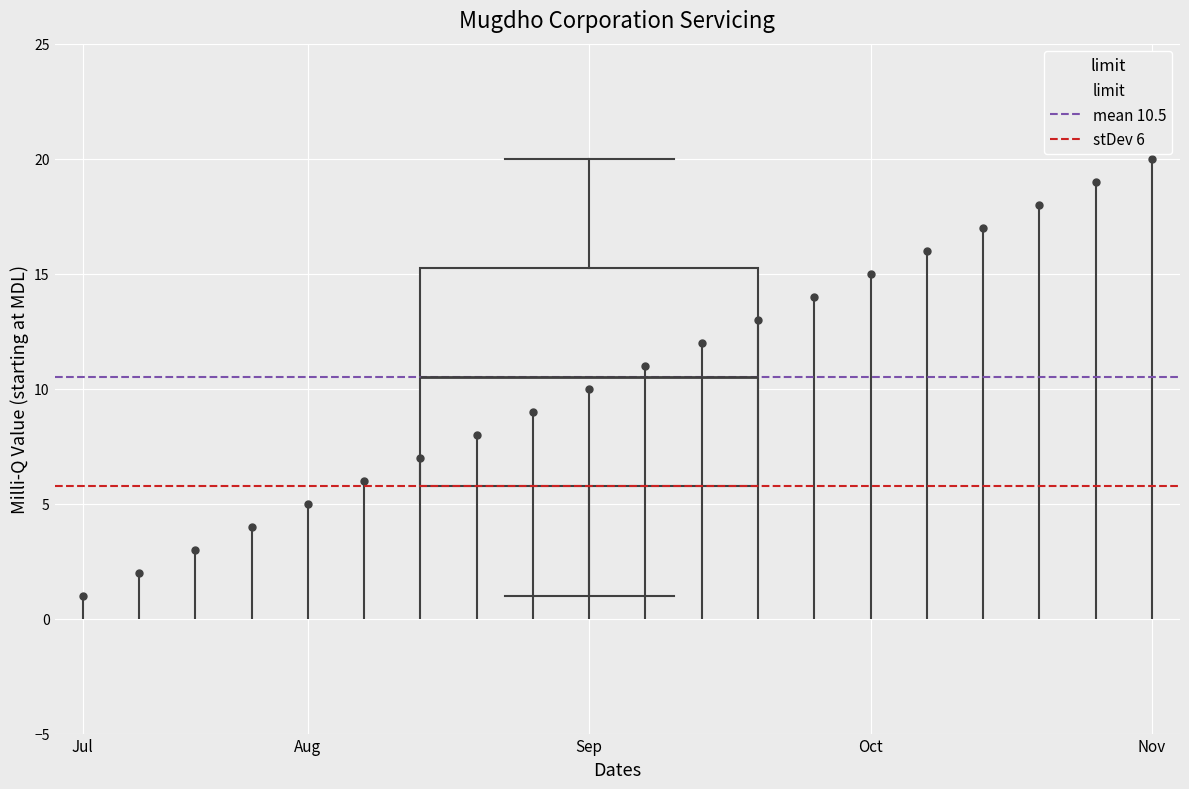

Read this box plot against the y-axis: the position of the median line, the range covered by the box, and the ends of both whiskers. The values are not printed on the chart, so give them approximately, as read against the axis.

median 10.5, box 6.0 to 15.5, whiskers 1.0 to 20.0